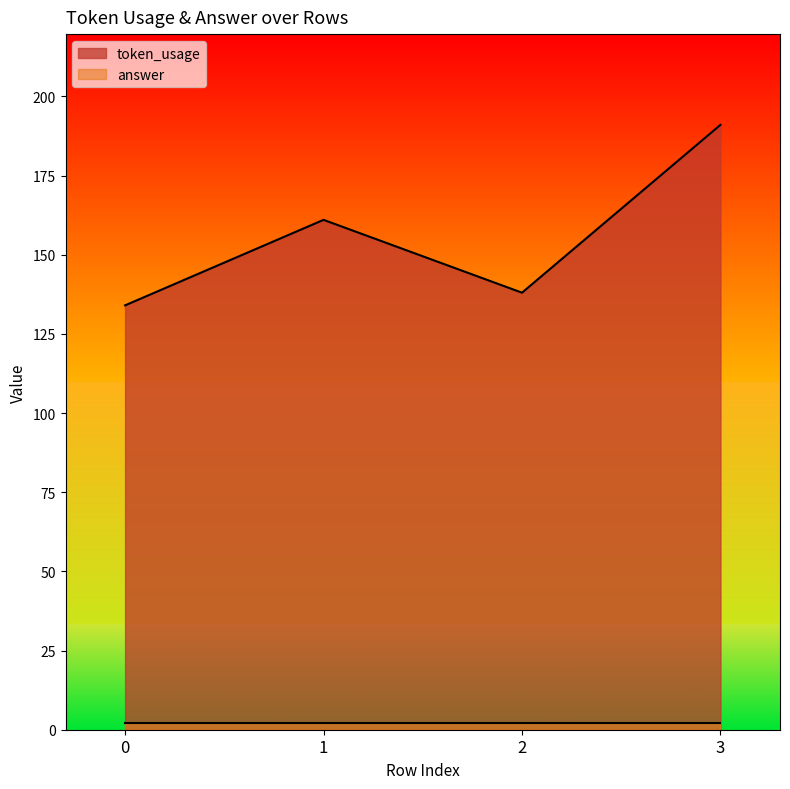

Which has a higher value, 0 or 1?

1